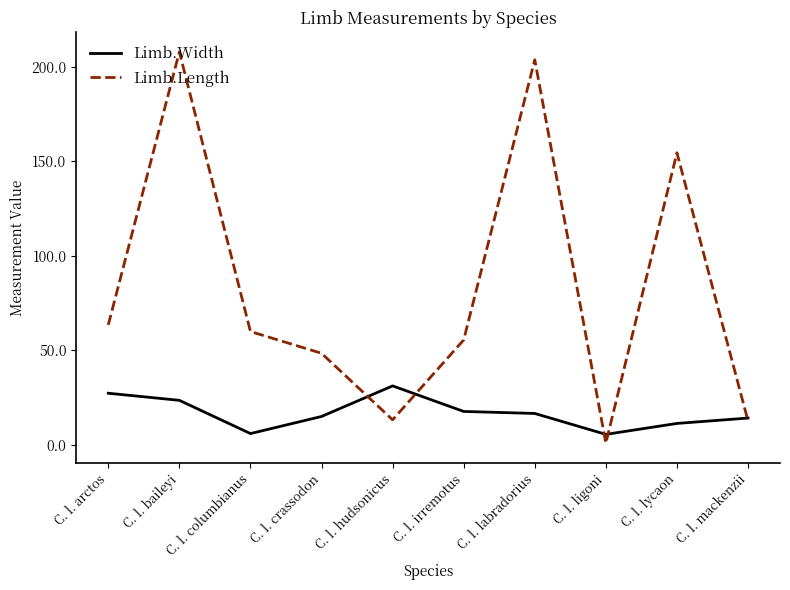

What is the difference between the maximum and minimum values in the Limb.Width series?

25.7